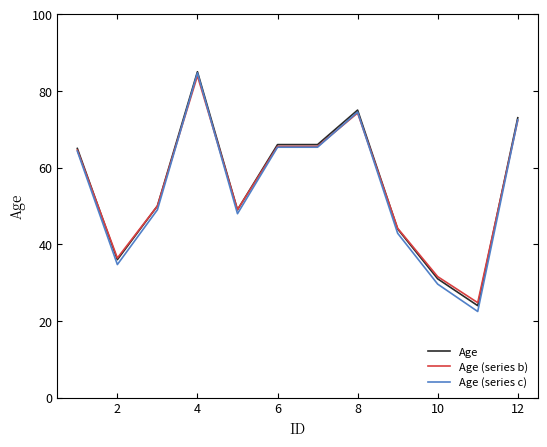

What is the maximum value for Age?

85.0